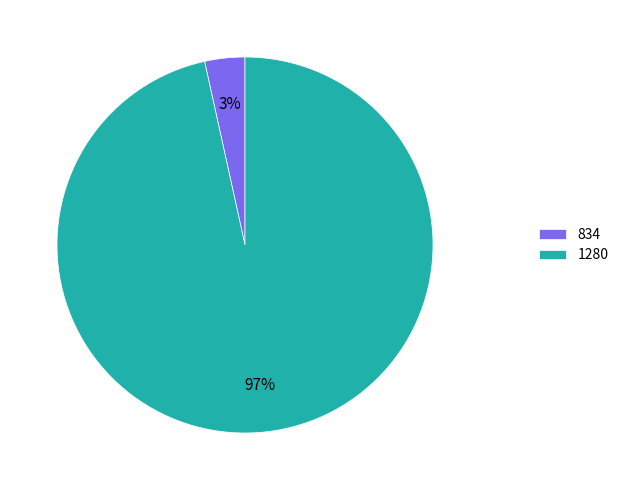

Rank the categories by value from highest to lowest.

1280, 834